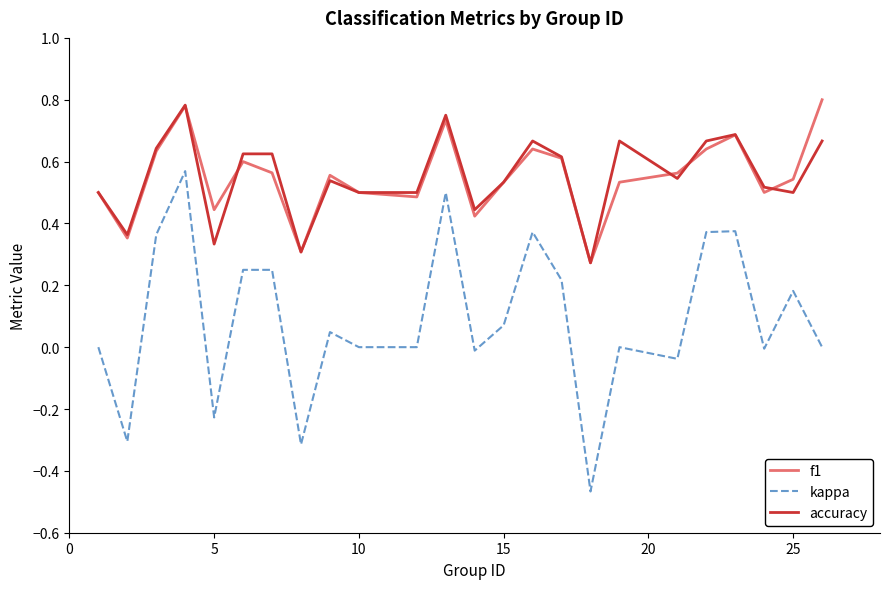

True or false: kappa and f1 cross at least once.

False